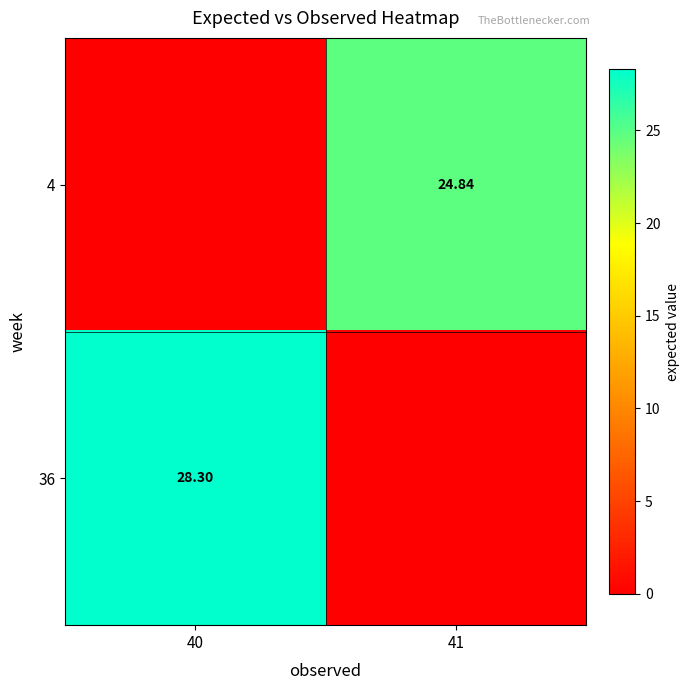

At 41, list the series in order from smallest to largest.

36, 4